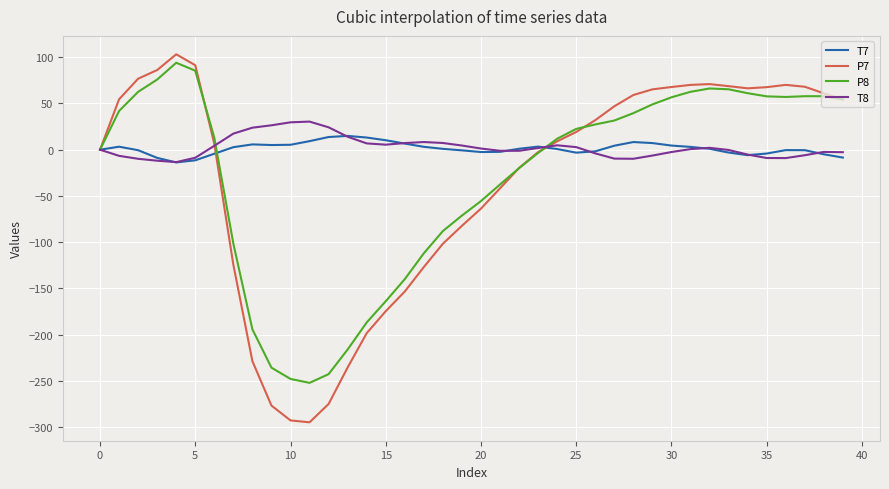

What is the smallest value displayed?

-294.8